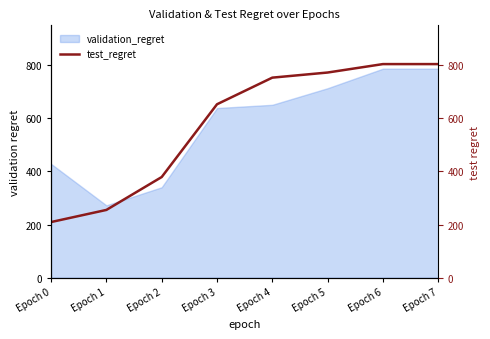

True or false: the data has more than 2 interior local peaks.

False